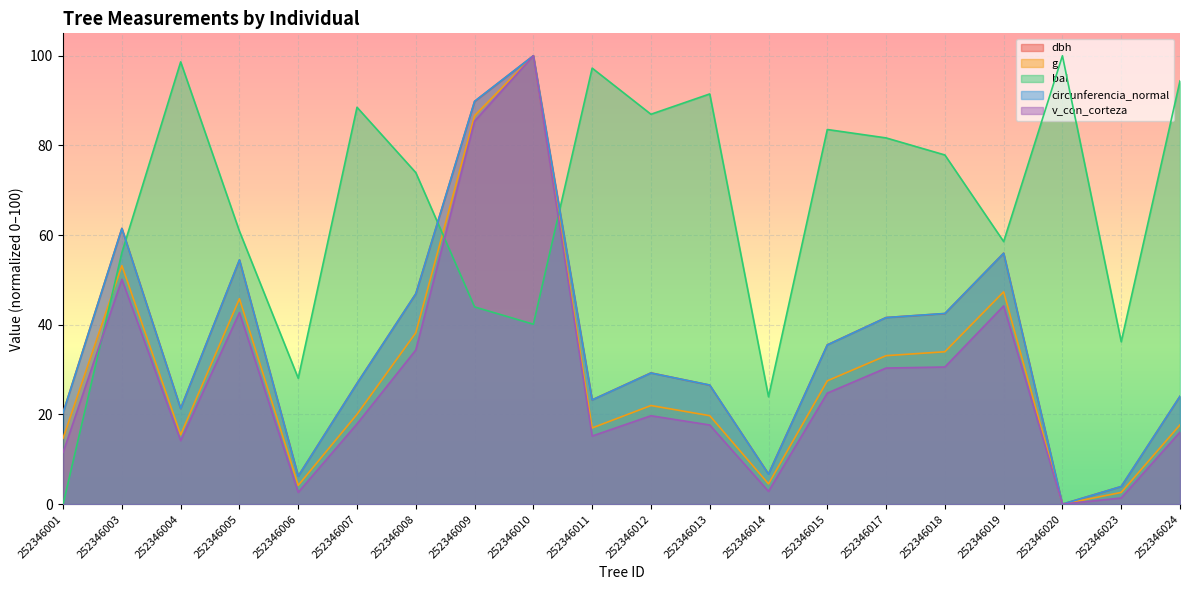

How many intersections are there between circunferencia_normal and bal?

3